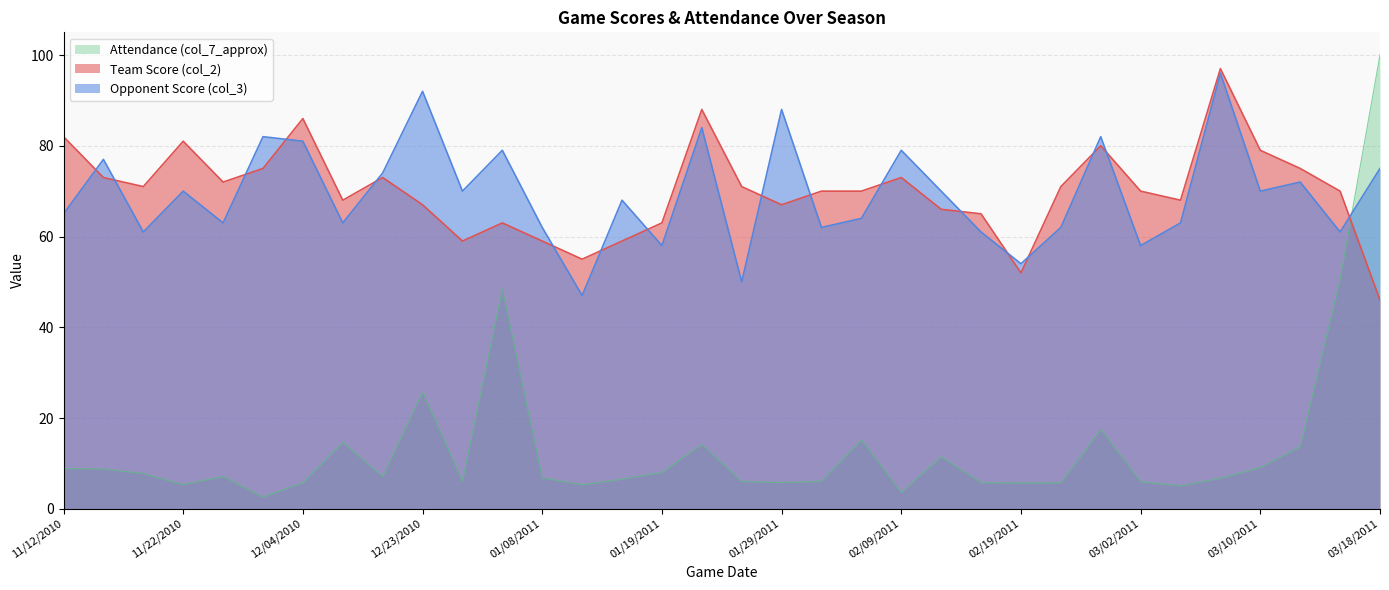

How many times do Attendance (col_7_approx) and Team Score (col_2) cross each other?

1